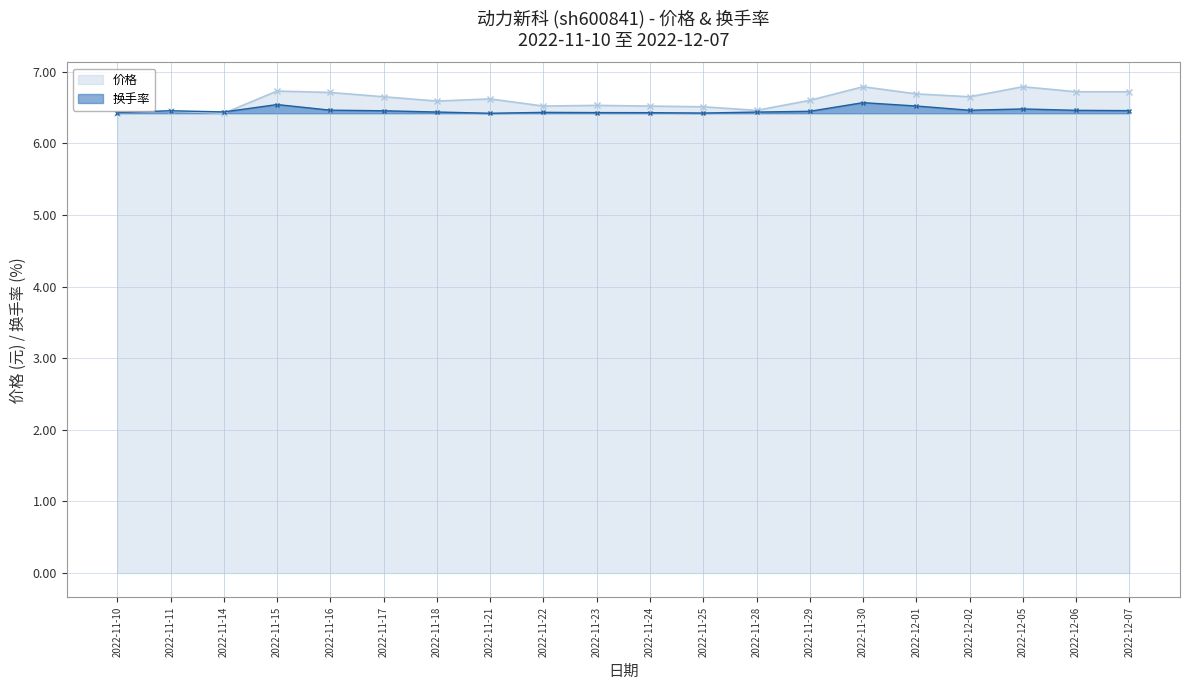

Reading left to right, transcribe all the data shown in this chart.

价格: 2022-11-10=6.4	2022-11-11=6.5	2022-11-14=6.4	2022-11-15=6.7	2022-11-16=6.7	2022-11-17=6.7	2022-11-18=6.6	2022-11-21=6.6	2022-11-22=6.5	2022-11-23=6.5	2022-11-24=6.5	2022-11-25=6.5	2022-11-28=6.5	2022-11-29=6.6	2022-11-30=6.8	2022-12-01=6.7	2022-12-02=6.7	2022-12-05=6.8	2022-12-06=6.7	2022-12-07=6.7
换手率: 2022-11-10=6.4	2022-11-11=6.5	2022-11-14=6.4	2022-11-15=6.5	2022-11-16=6.5	2022-11-17=6.5	2022-11-18=6.4	2022-11-21=6.4	2022-11-22=6.4	2022-11-23=6.4	2022-11-24=6.4	2022-11-25=6.4	2022-11-28=6.4	2022-11-29=6.4	2022-11-30=6.6	2022-12-01=6.5	2022-12-02=6.5	2022-12-05=6.5	2022-12-06=6.5	2022-12-07=6.5